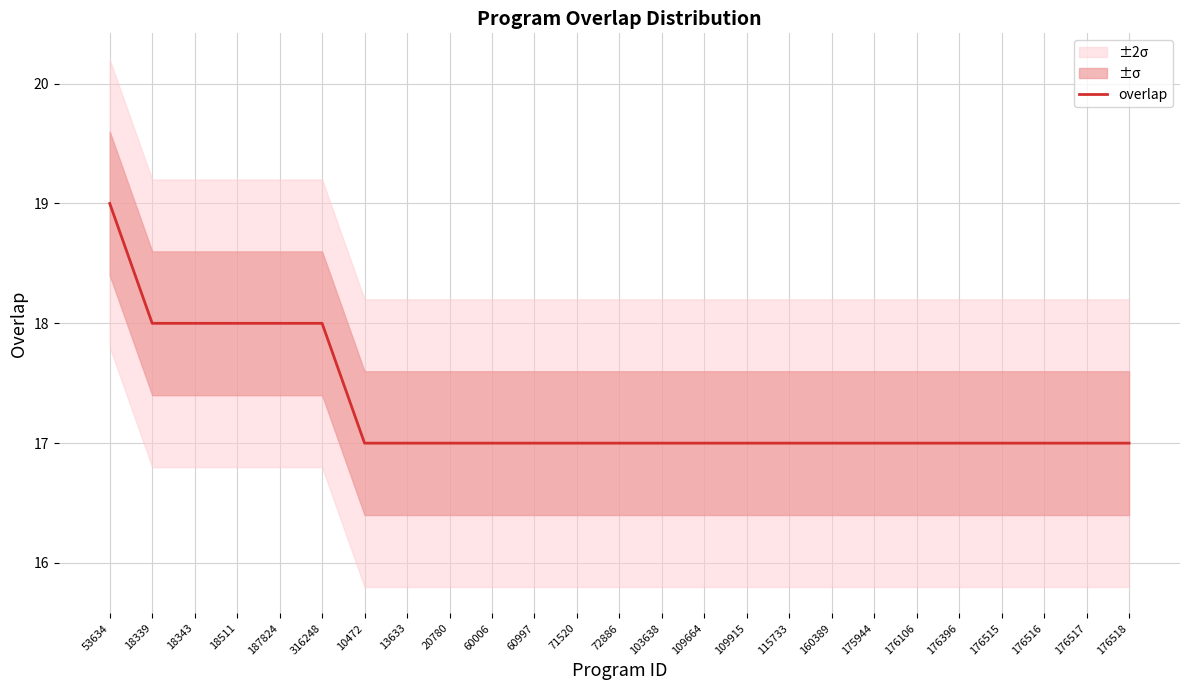

List the labels in order of value, smallest first.

10472, 13633, 20780, 60006, 60997, 71520, 72886, 103638, 109664, 109915, 115733, 160389, 175944, 176106, 176396, 176515, 176516, 176517, 176518, 18339, 18343, 18511, 187824, 316248, 53634